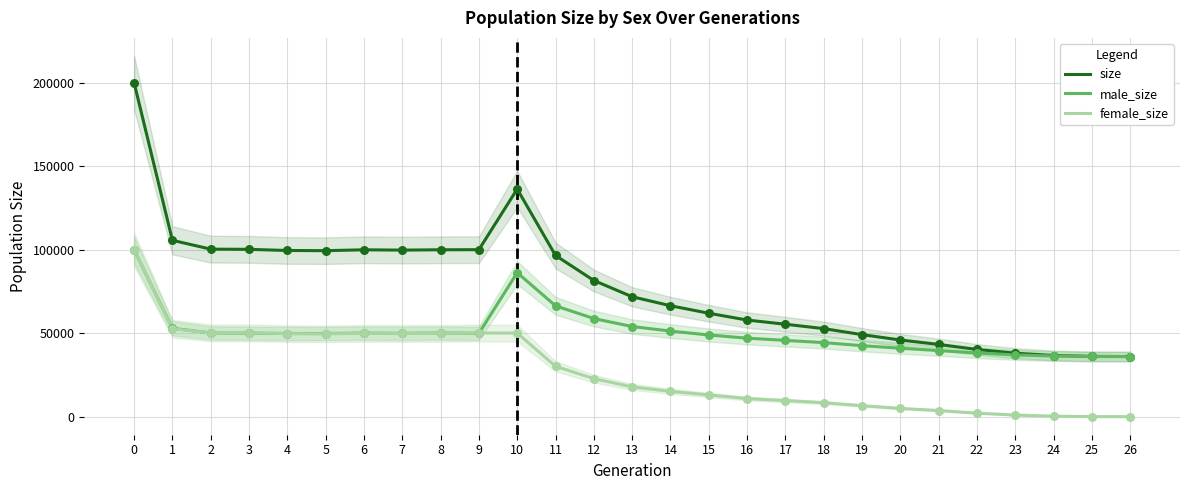

What are all the series names shown in the legend?

size, male_size, female_size